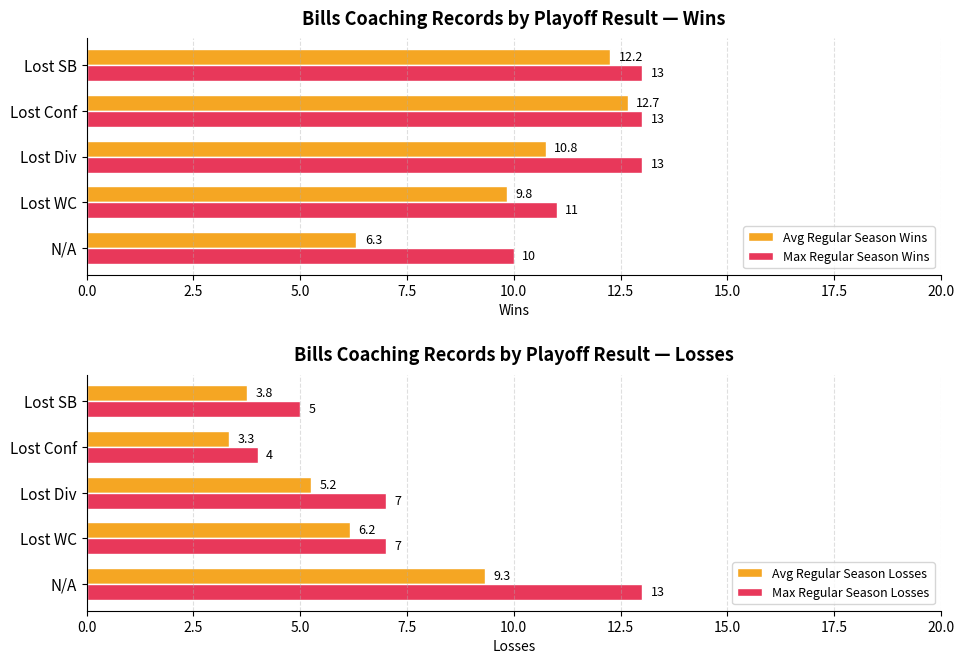

The value of Max Regular Season Wins at Lost WC is 17.1. True or false?

False